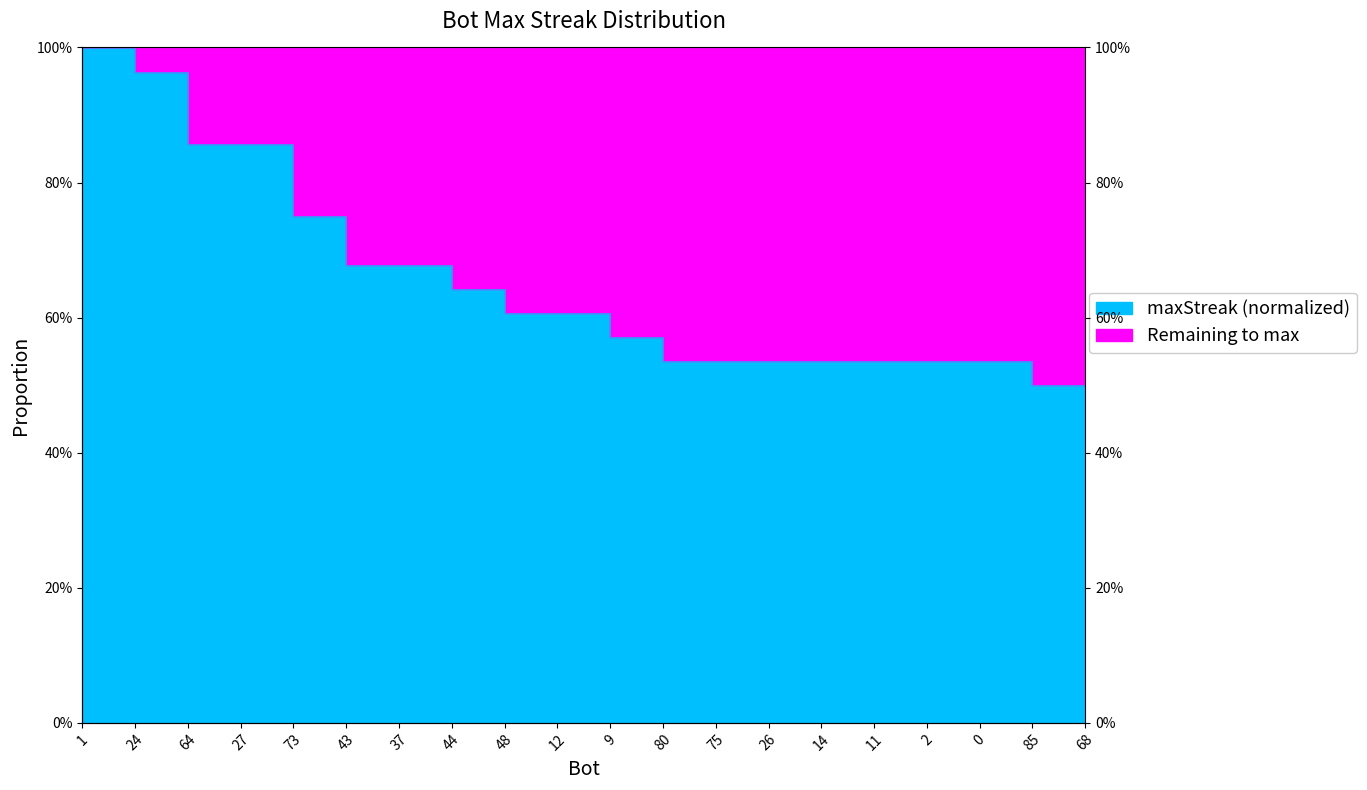

Rank the categories by value from highest to lowest.

1, 24, 64, 27, 73, 43, 37, 44, 48, 12, 9, 80, 75, 26, 14, 11, 2, 0, 85, 68